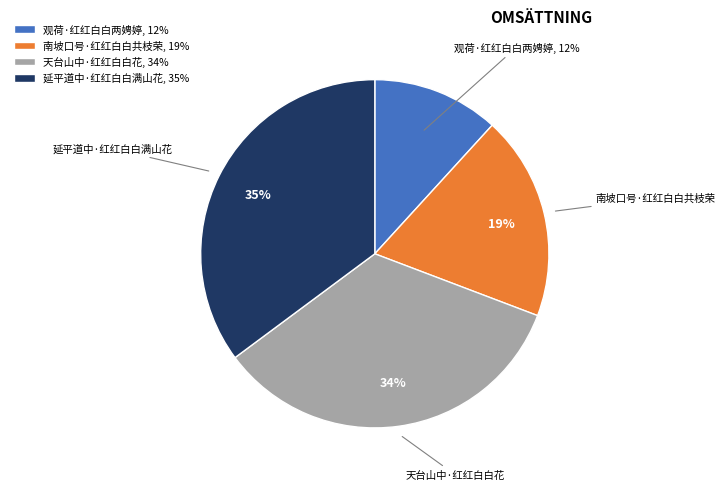

To the nearest percent, what portion does 天台山中·红红白白花 represent?

34%